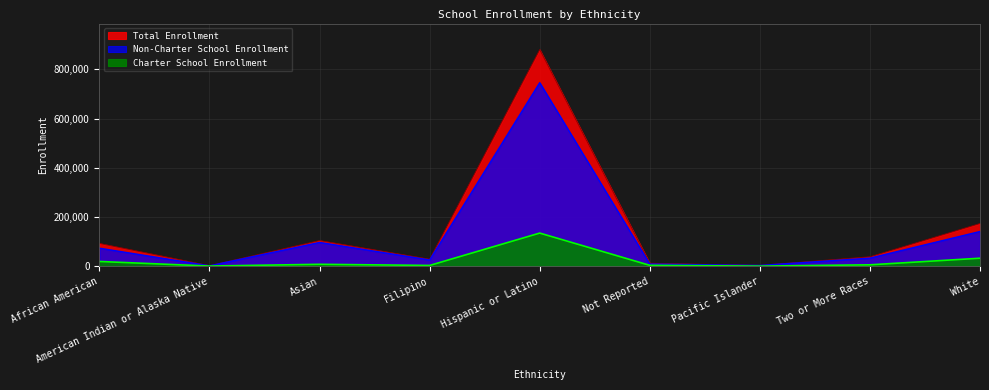

Reading left to right, extract all data points from this chart.

Charter School Enrollment: African American=19305	American Indian or Alaska Native=592	Asian=7772	Filipino=3112	Hispanic or Latino=134675	Not Reported=3582	Pacific Islander=331	Two or More Races=5670	White=32518
Non-Charter School Enrollment: African American=73284	American Indian or Alaska Native=1692	Asian=96597	Filipino=25410	Hispanic or Latino=746074	Not Reported=8784	Pacific Islander=3218	Two or More Races=32797	White=141145
Total Enrollment: African American=92589	American Indian or Alaska Native=2284	Asian=104369	Filipino=28522	Hispanic or Latino=880749	Not Reported=12366	Pacific Islander=3549	Two or More Races=38467	White=173663